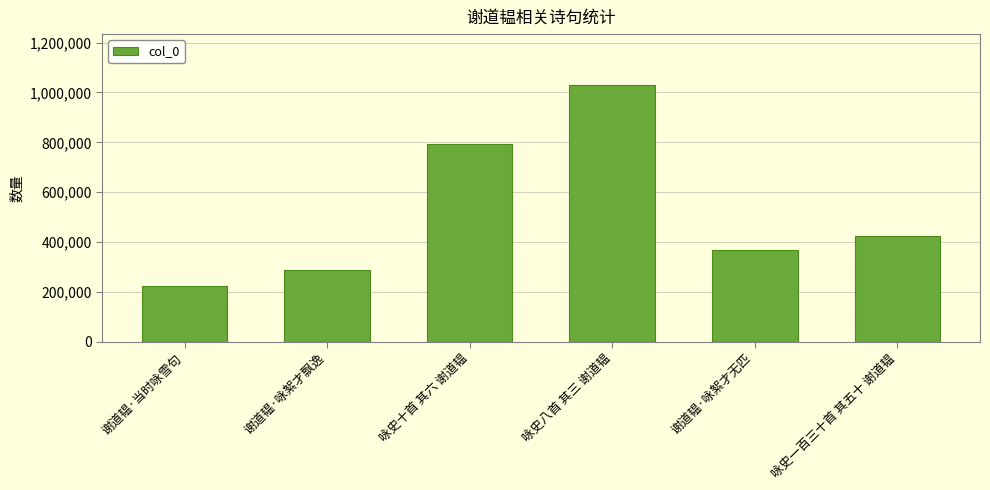

Which label corresponds to the smallest value in the chart?

谢道韫·当时咏雪句